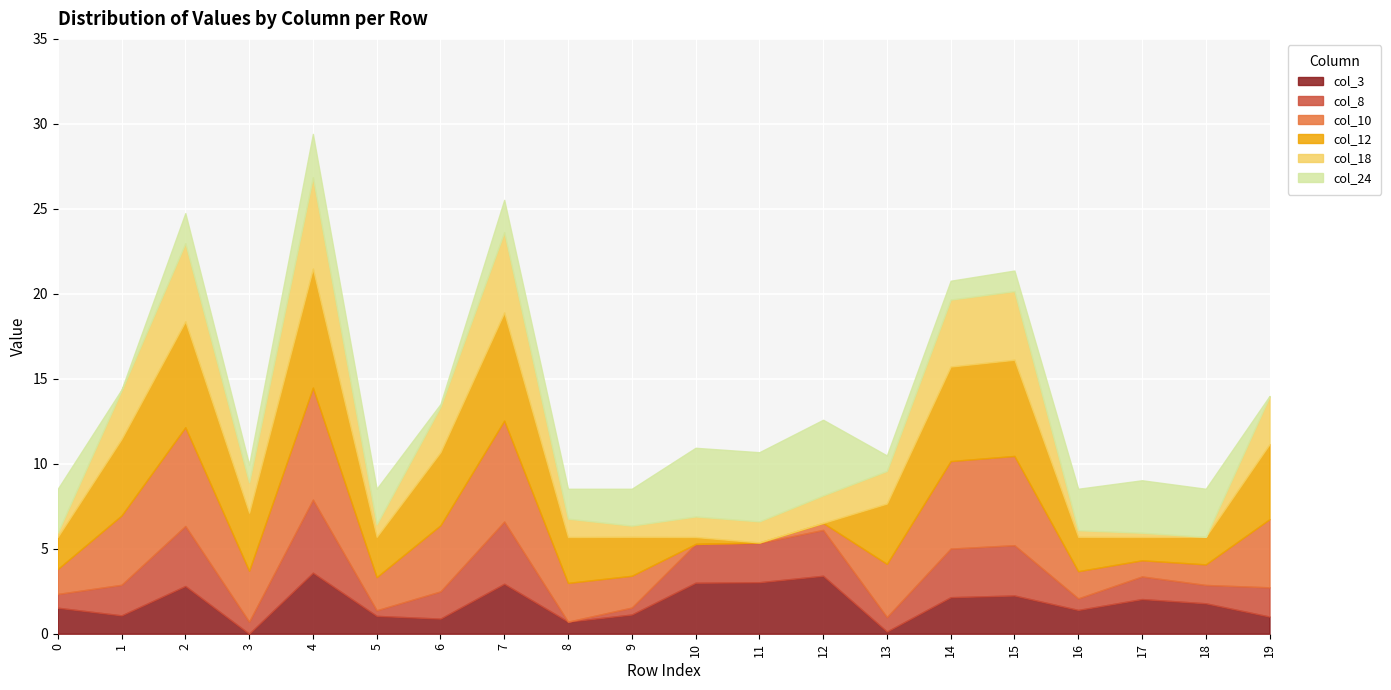

Rank the series by their maximum value, from highest to lowest.

col_12, col_10, col_18, col_24, col_8, col_3